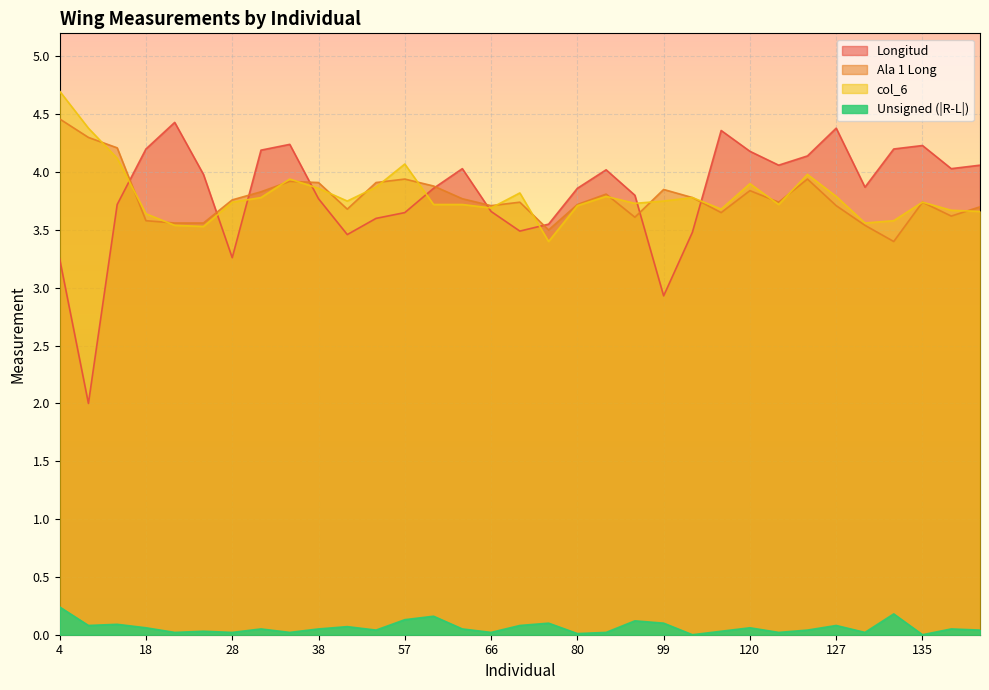

Reading left to right, extract all data points from this chart.

Longitud: 4=3.2	5=2.0	6=3.7	18=4.2	21=4.4	24=4.0	28=3.3	35=4.2	37=4.2	38=3.8	54=3.5	56=3.6	57=3.6	64=3.9	65=4.0	66=3.7	67=3.5	68=3.5	80=3.9	85=4.0	94=3.8	99=2.9	106=3.5	107=4.4	120=4.2	124=4.1	126=4.1	127=4.4	131=3.9	133=4.2	135=4.2	136=4.0	139=4.1
Ala 1 Long: 4=4.5	5=4.3	6=4.2	18=3.6	21=3.6	24=3.6	28=3.8	35=3.8	37=3.9	38=3.9	54=3.7	56=3.9	57=3.9	64=3.9	65=3.8	66=3.7	67=3.7	68=3.5	80=3.7	85=3.8	94=3.6	99=3.9	106=3.8	107=3.6	120=3.8	124=3.7	126=3.9	127=3.7	131=3.5	133=3.4	135=3.7	136=3.6	139=3.7
col_6: 4=4.7	5=4.4	6=4.1	18=3.6	21=3.5	24=3.5	28=3.7	35=3.8	37=3.9	38=3.9	54=3.8	56=3.9	57=4.1	64=3.7	65=3.7	66=3.7	67=3.8	68=3.4	80=3.7	85=3.8	94=3.7	99=3.8	106=3.8	107=3.7	120=3.9	124=3.7	126=4.0	127=3.8	131=3.6	133=3.6	135=3.7	136=3.7	139=3.7
Unsigned (|R-L|): 4=0.2	5=0.1	6=0.1	18=0.1	21=0.0	24=0.0	28=0.0	35=0.1	37=0.0	38=0.1	54=0.1	56=0.0	57=0.1	64=0.2	65=0.1	66=0.0	67=0.1	68=0.1	80=0.0	85=0.0	94=0.1	99=0.1	106=0.0	107=0.0	120=0.1	124=0.0	126=0.0	127=0.1	131=0.0	133=0.2	135=0.0	136=0.1	139=0.0